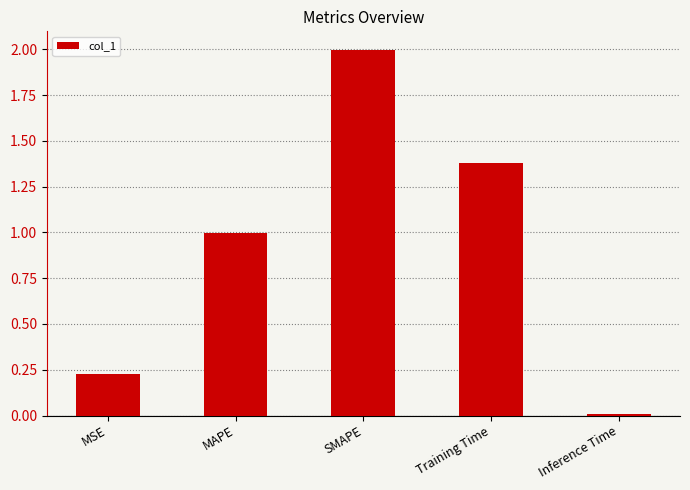

The value at Inference Time is 0.0. True or false?

True